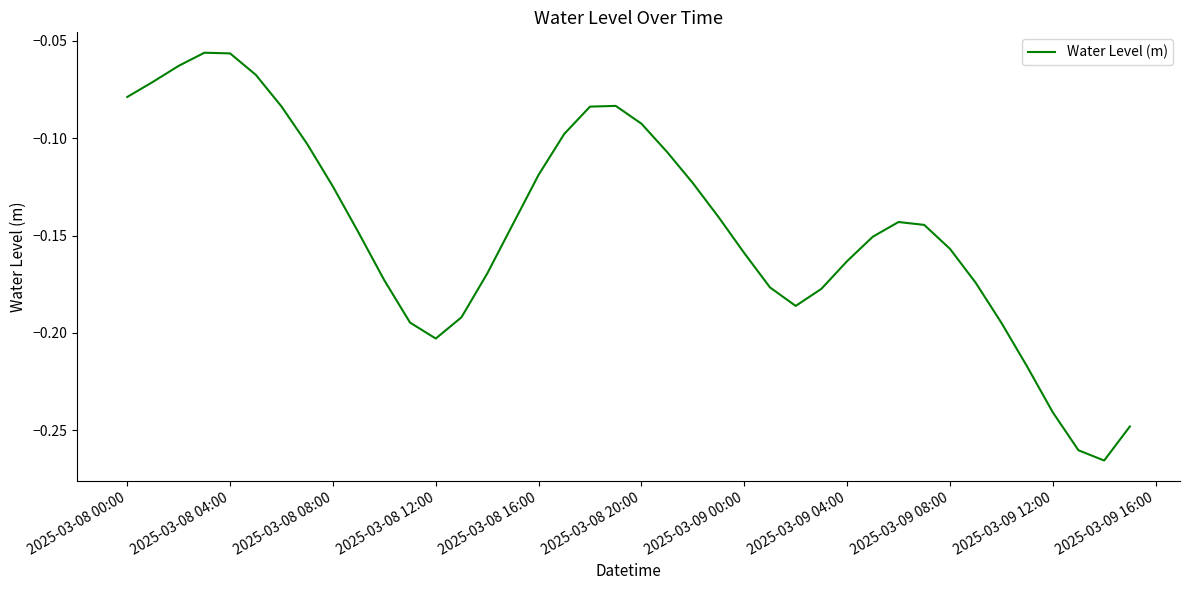

Does the chart have visible grid lines?

No